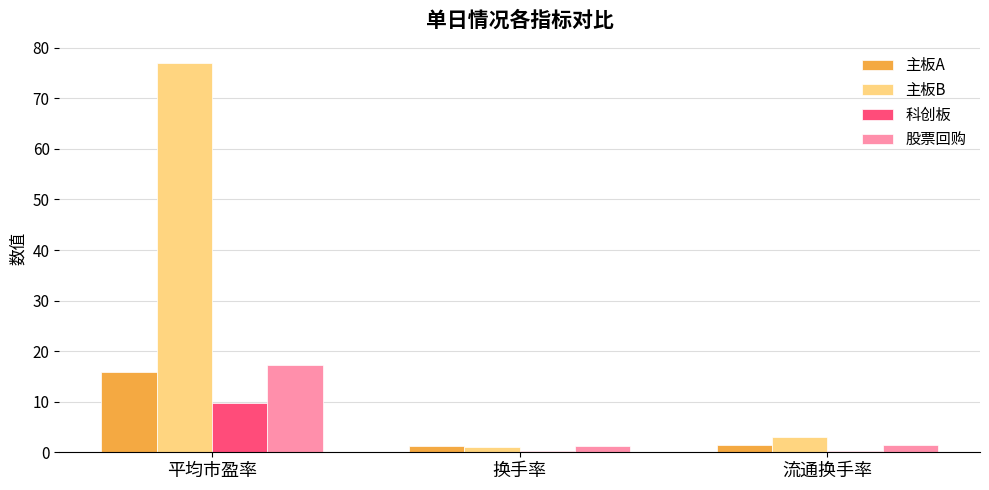

Which category has the highest value in the 主板A series?

平均市盈率